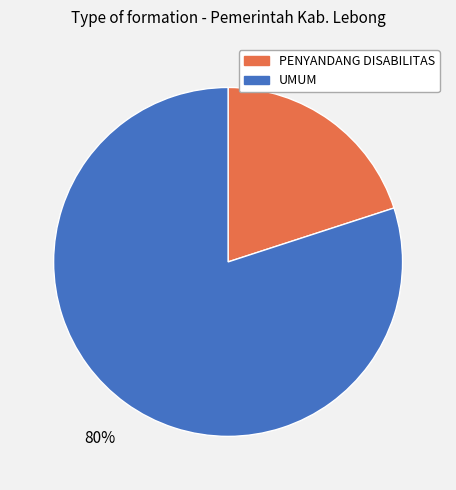

True or false: UMUM accounts for 80% of the total.

True